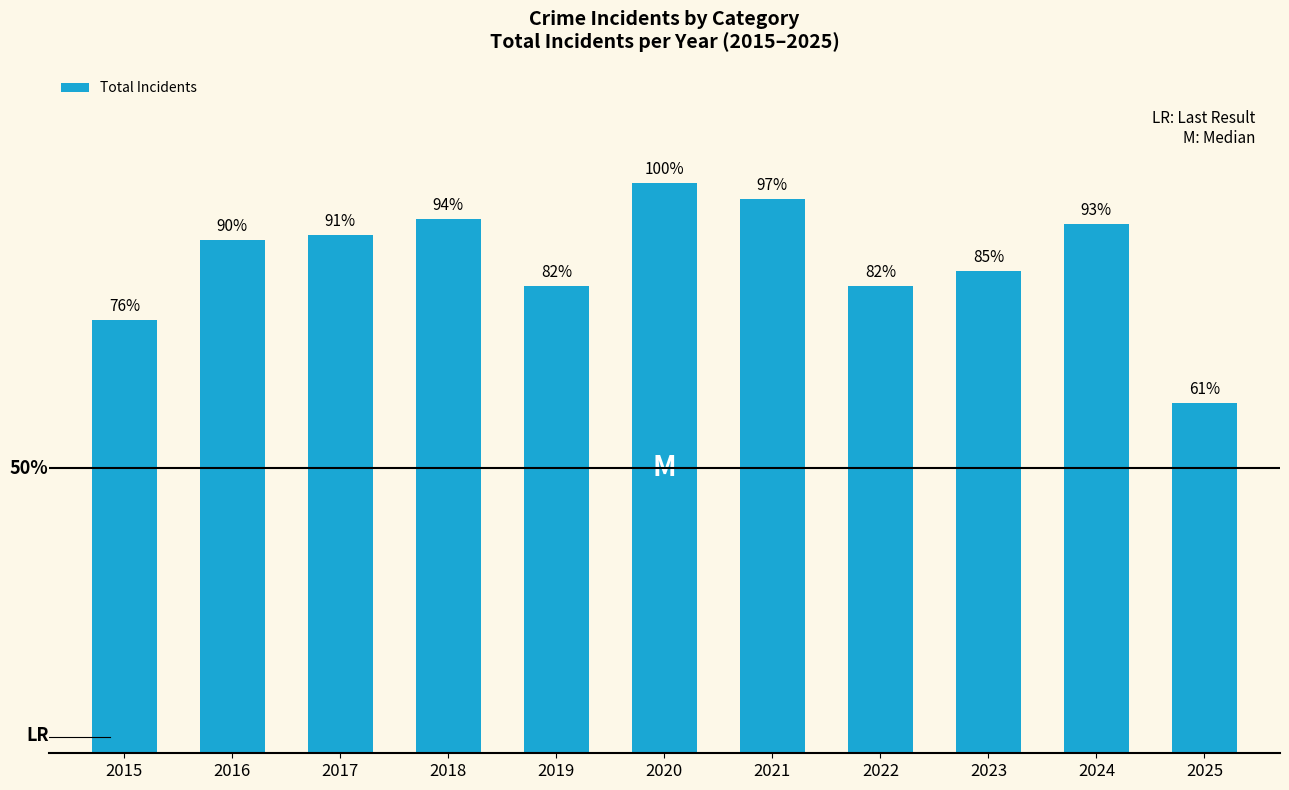

Where is the data nearest to the value 282?

2019